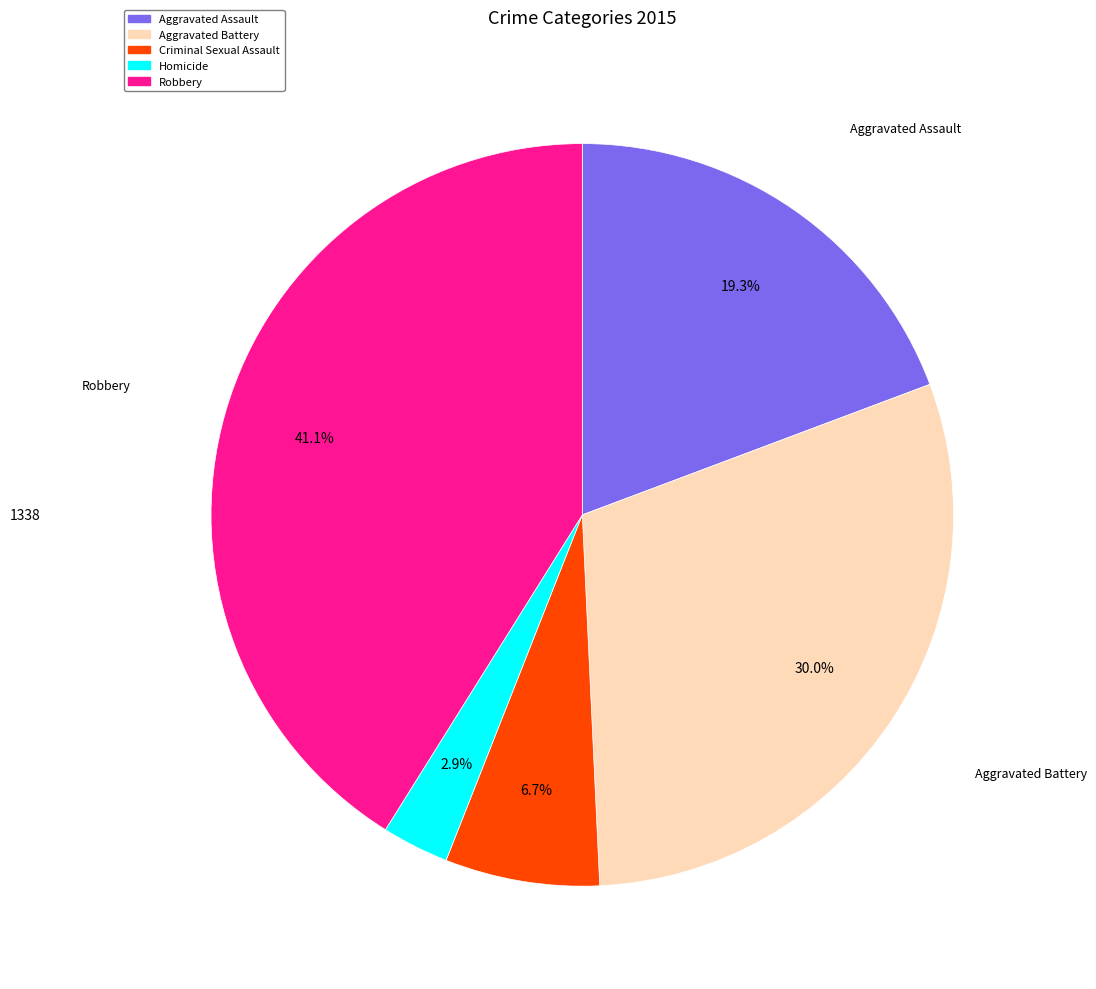

To the nearest percent, what is the difference between the largest and smallest slice percentages?

38%